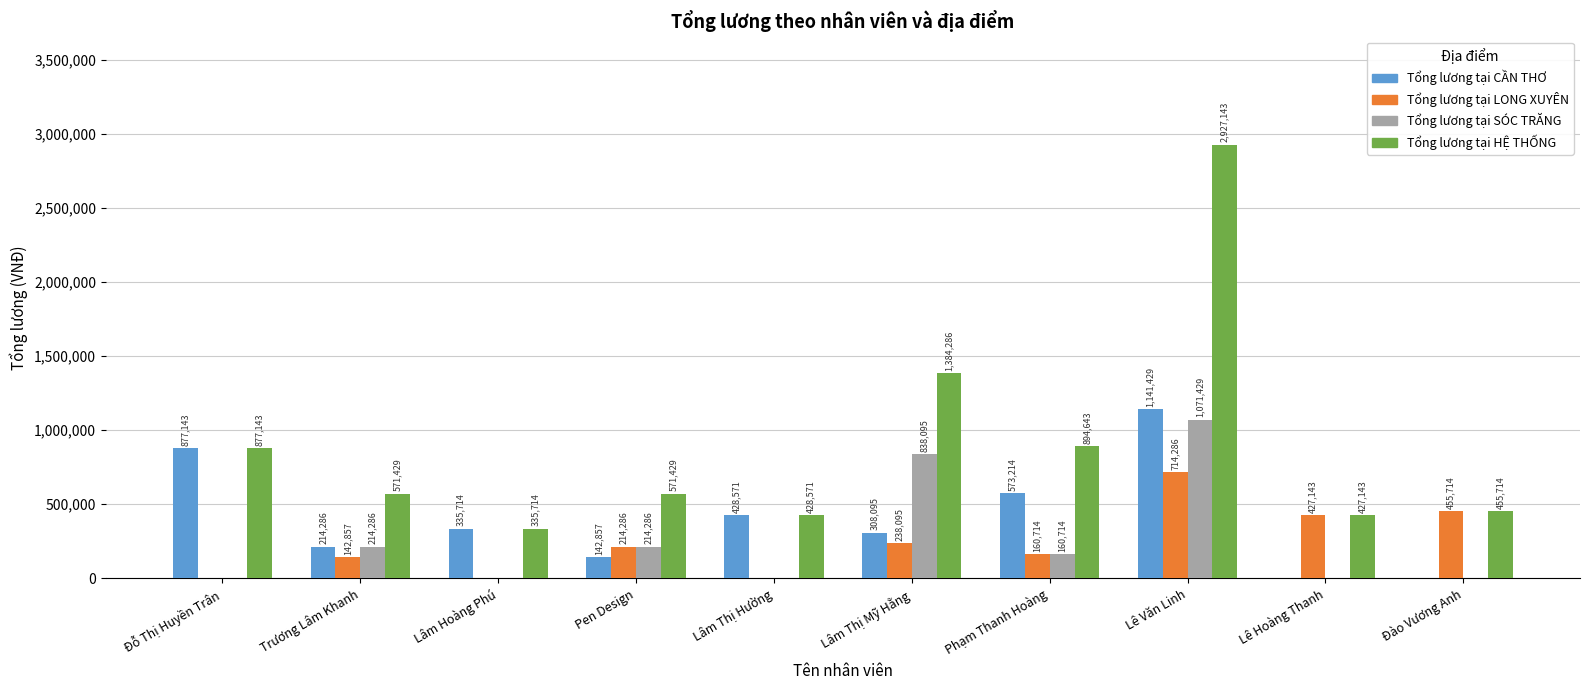

Is it true that Tổng lương tại SÓC TRĂNG equals 63815.5 at Pen Design?

False